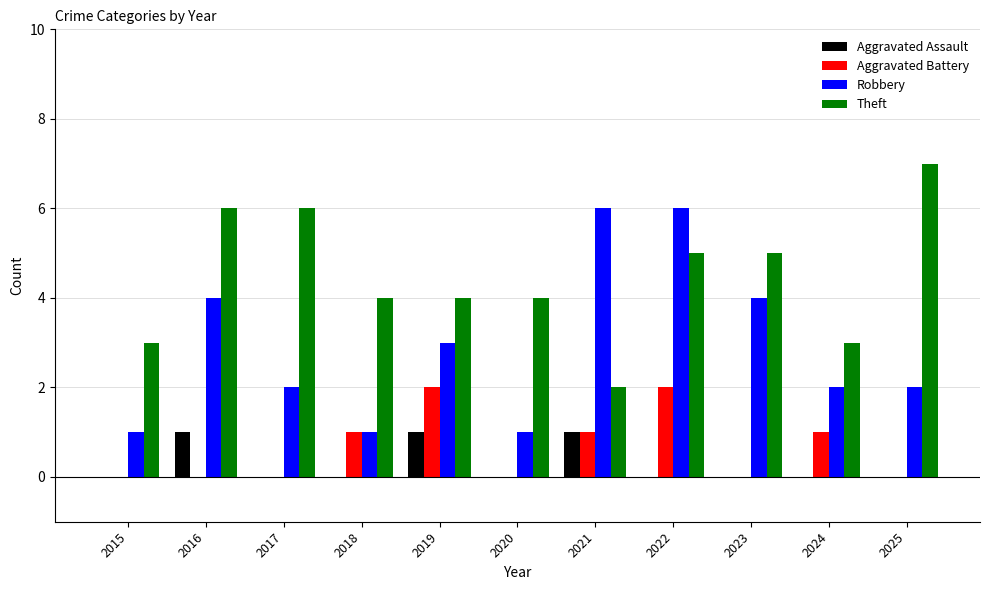

What is the maximum value shown in the chart?

7